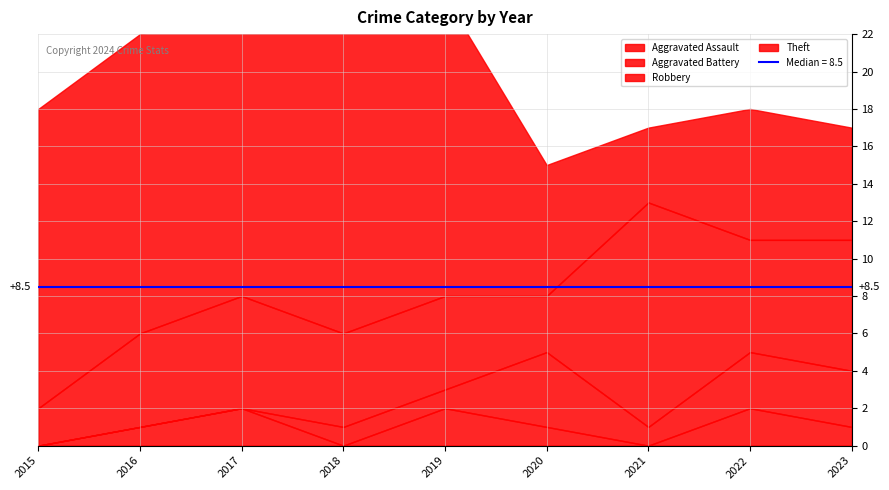

List the labels in order of Robbery value, smallest first.

2015, 2020, 2016, 2018, 2019, 2017, 2022, 2023, 2021